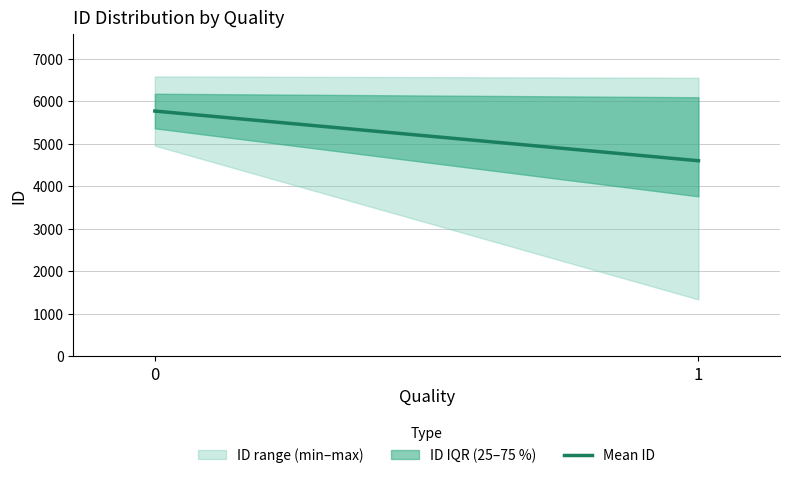

What is the value of the 1st point from the left?

5766.0